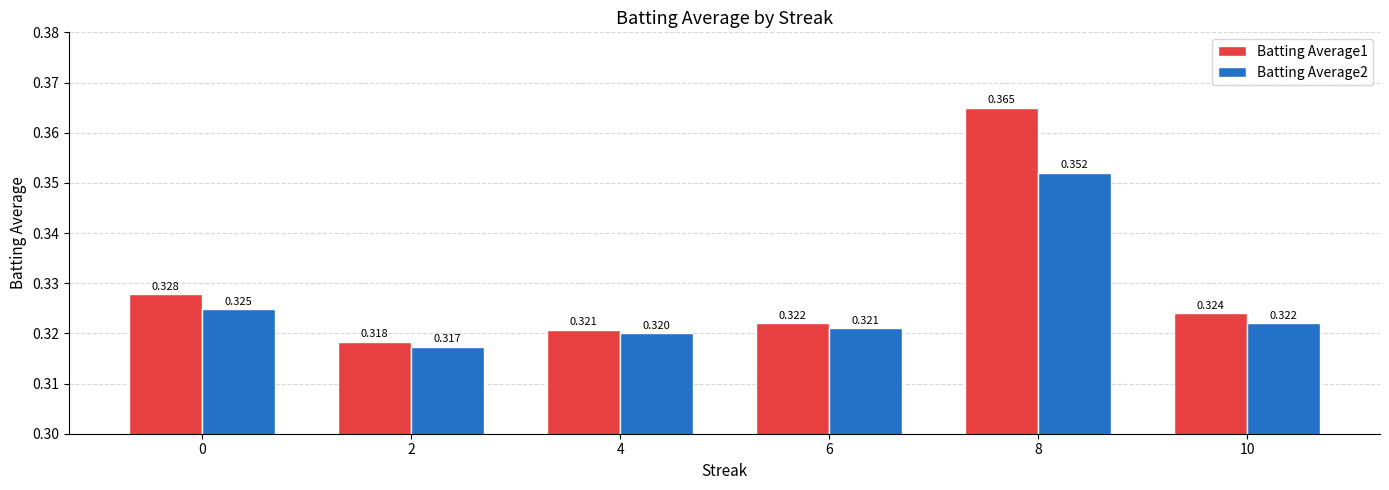

Where is Batting Average2 nearest to the value 0?

2